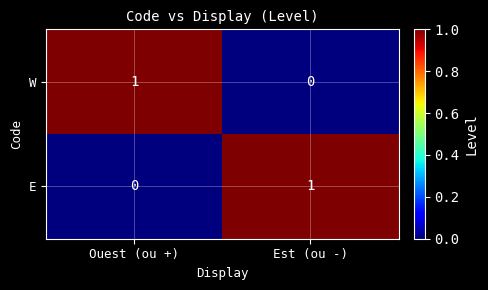

Where is E nearest to the value 0?

Ouest (ou +)